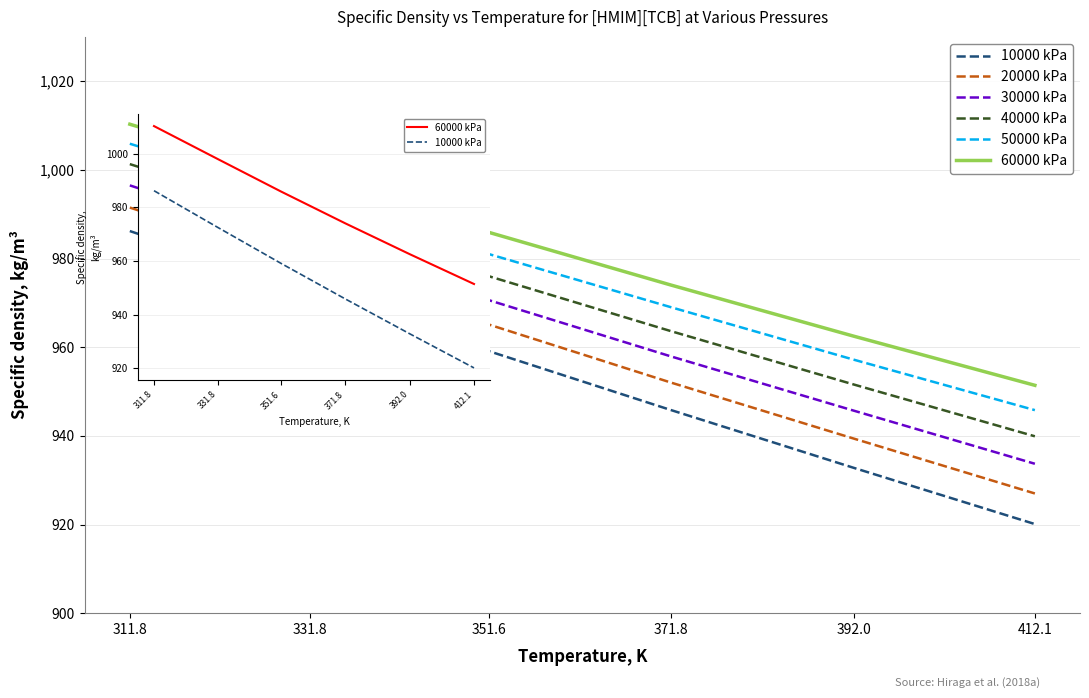

List the series in order of their overall mean, highest first.

60000 kPa, 50000 kPa, 40000 kPa, 30000 kPa, 20000 kPa, 10000 kPa